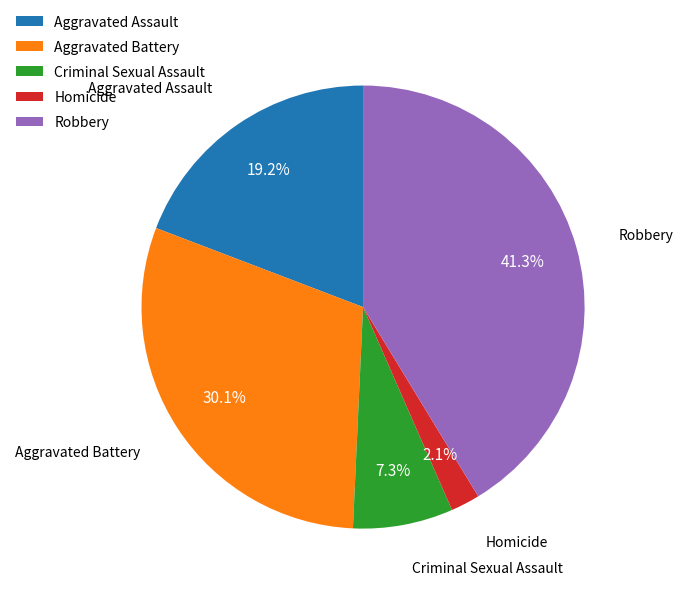

Rank the categories by value from highest to lowest.

Robbery, Aggravated Battery, Aggravated Assault, Criminal Sexual Assault, Homicide